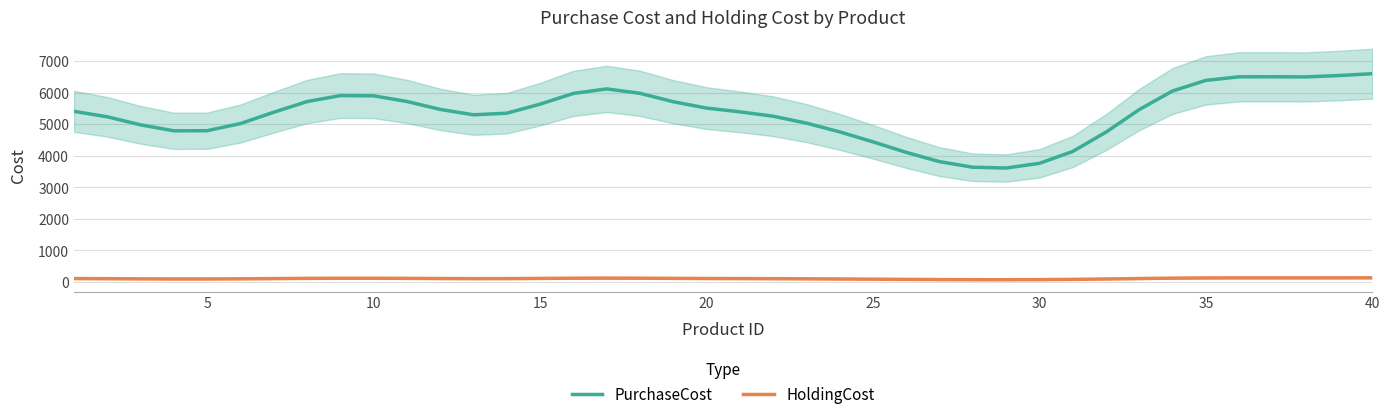

True or false: HoldingCost and PurchaseCost intersect in this chart.

False